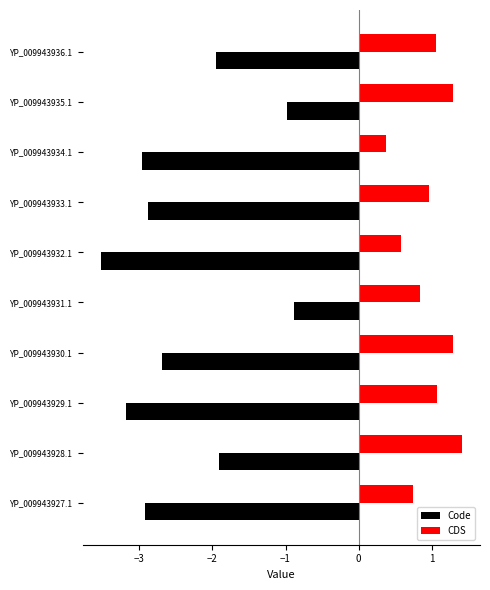

True or false: Code has a value of -1.8 at YP_009943932.1.

False